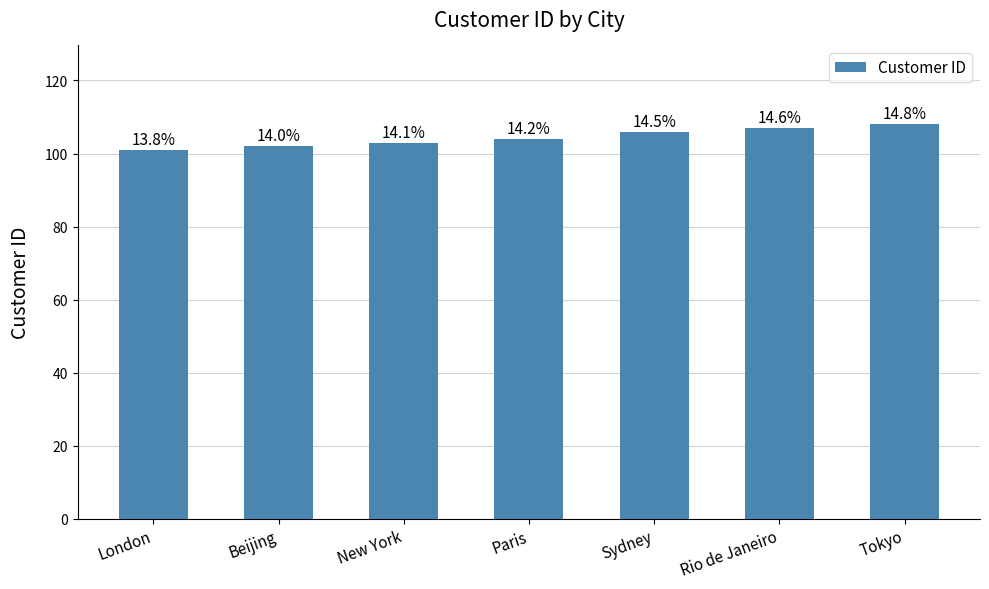

The value at Sydney is 174. True or false?

False